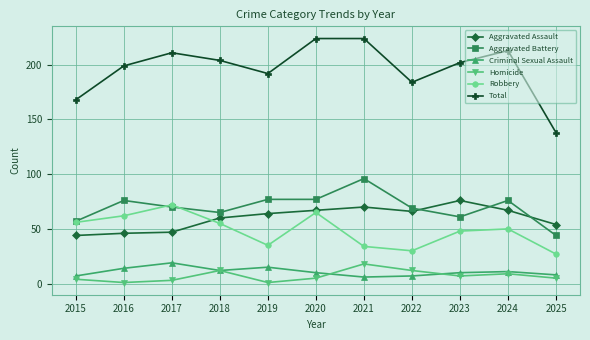

What is the value of the Total point at the 2nd from the left?

199